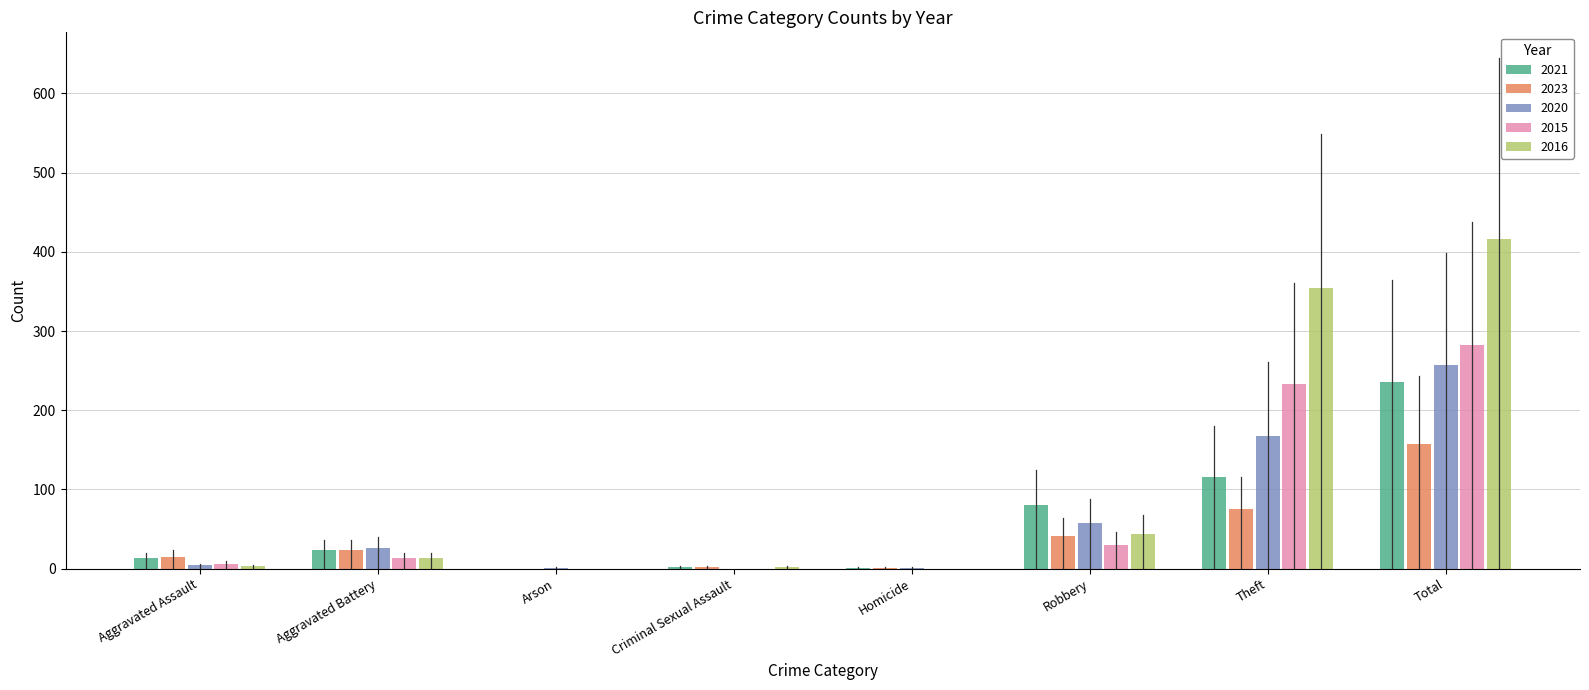

Is it true that 2015 equals 0 at Criminal Sexual Assault?

True